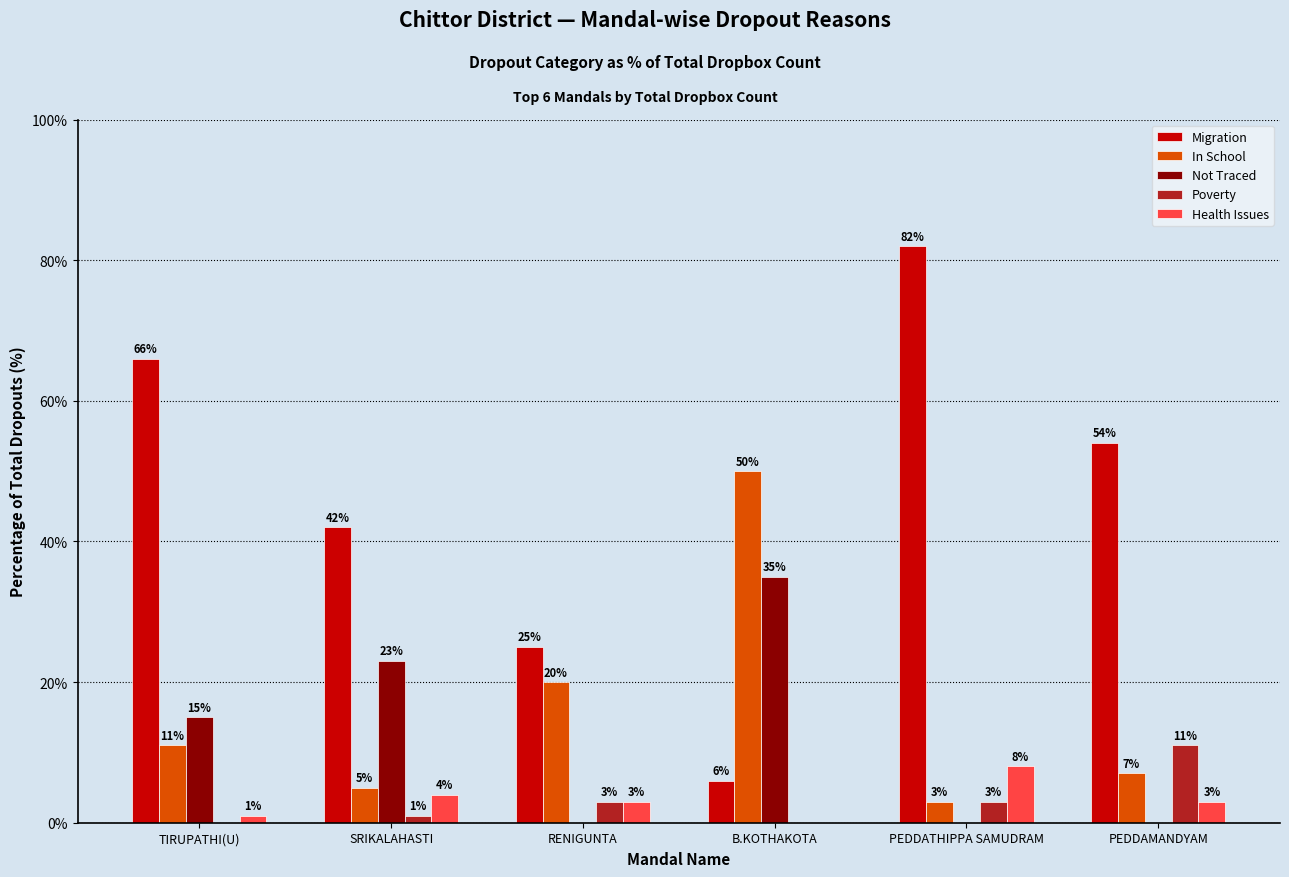

At which category is the sum across all series the highest?

PEDDATHIPPA SAMUDRAM